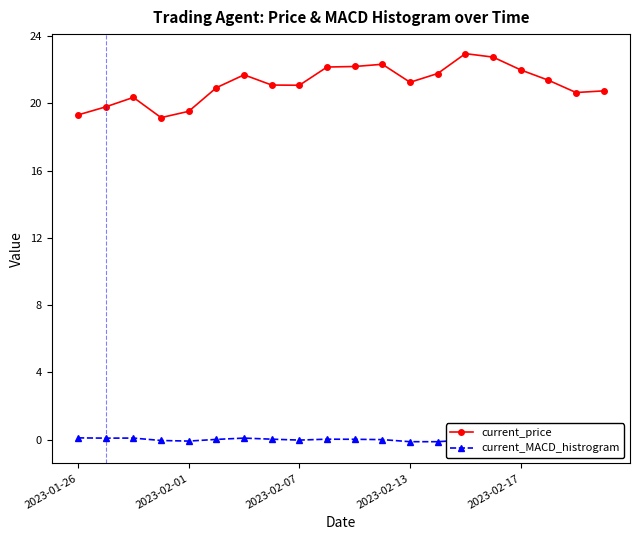

Reading left to right, list all the values displayed in this chart.

current_price: 19.3	19.8	20.4	19.2	19.5	20.9	21.7	21.1	21.1	22.2	22.2	22.3	21.3	21.8	23.0	22.8	22.0	21.4	20.6	20.7
current_MACD_histrogram: 0.1	0.1	0.1	-0.1	-0.1	0.0	0.1	0.0	-0.0	0.0	0.0	-0.0	-0.1	-0.1	-0.0	-0.0	-0.1	-0.2	-0.3	-0.2